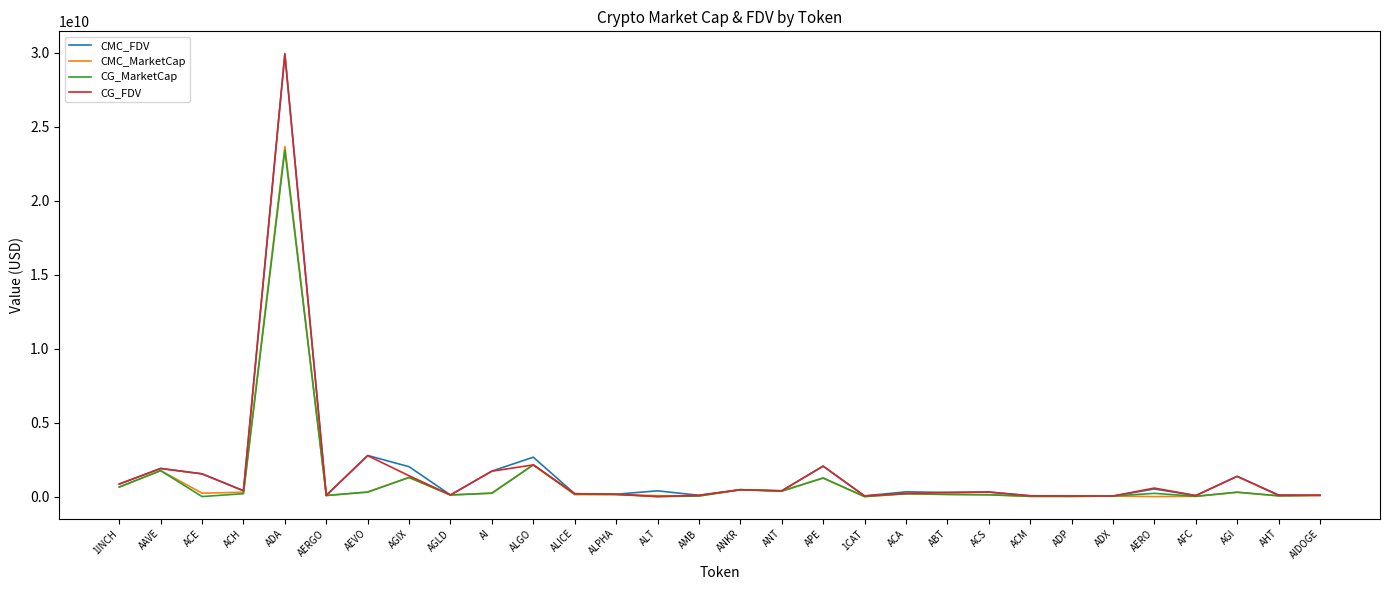

At which label is CMC_FDV closest to 14997524343?

AEVO